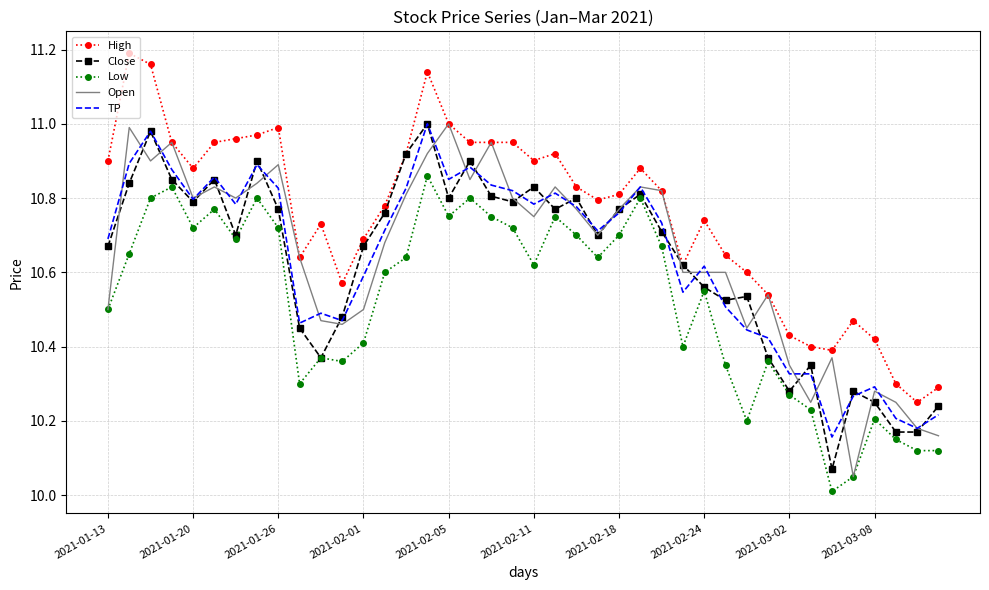

What is the smallest value displayed?

10.0